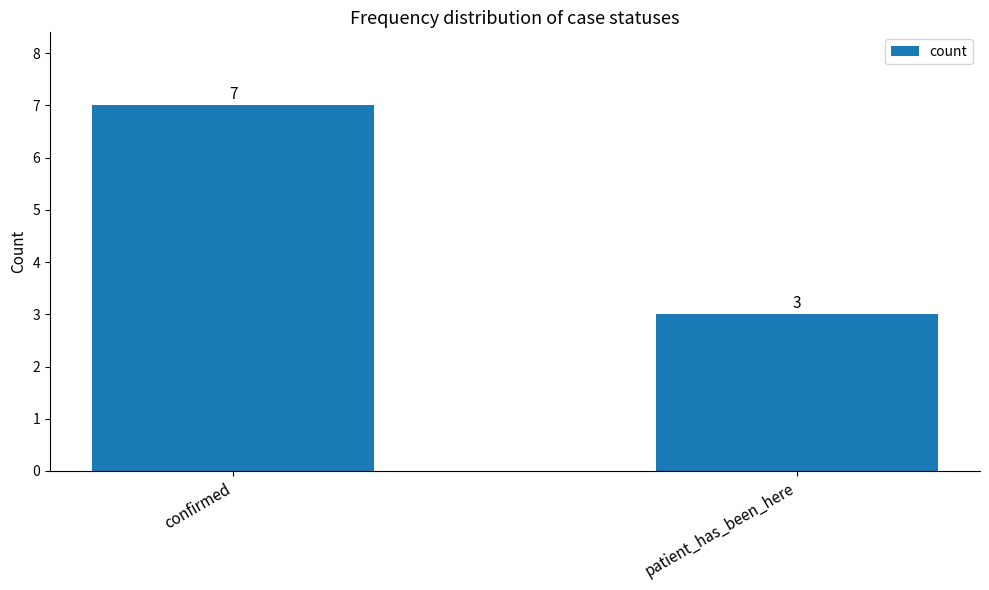

List the labels in order of value, smallest first.

patient_has_been_here, confirmed